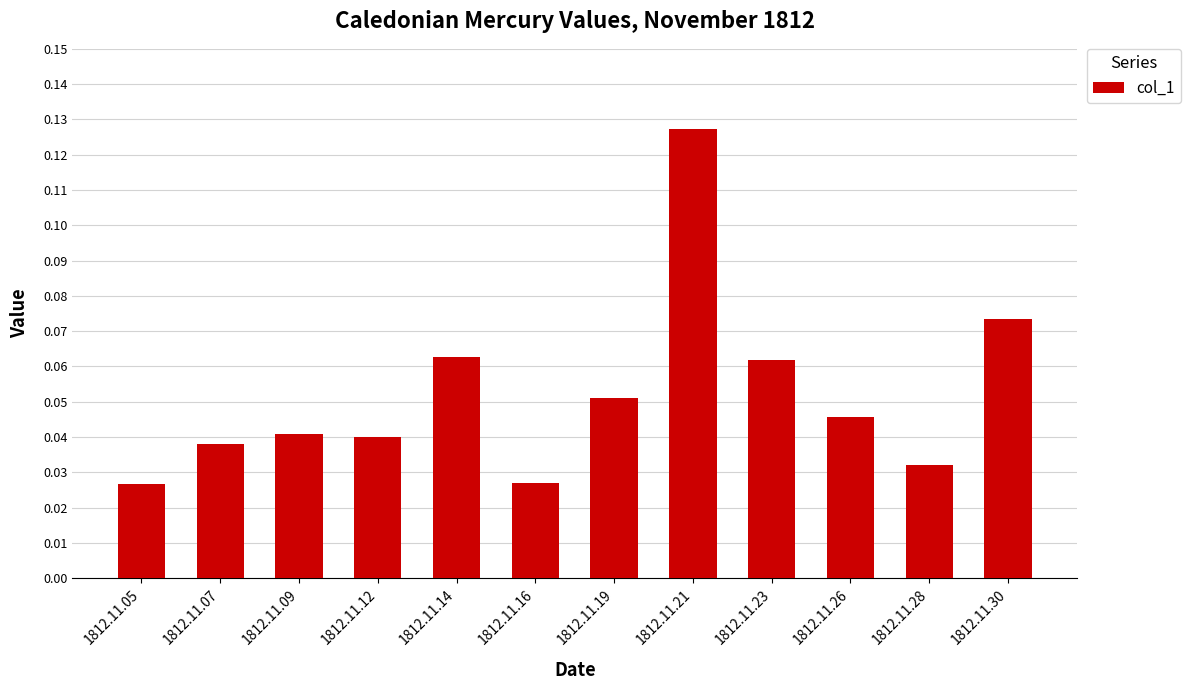

Are the bars horizontal?

No